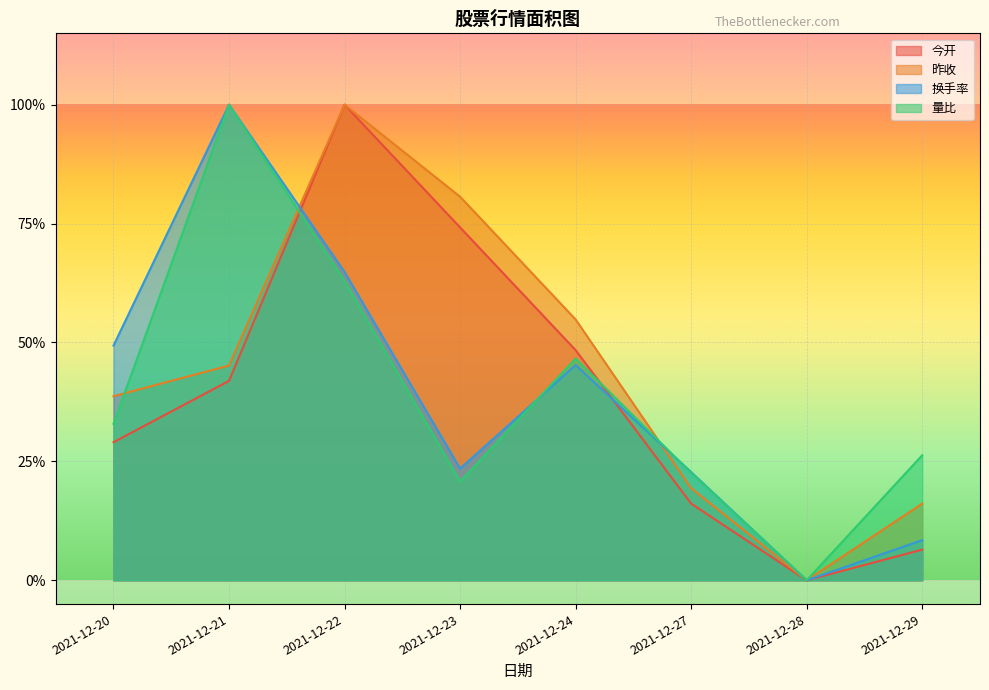

At 2021-12-22, list the series in order from largest to smallest.

今开, 昨收, 换手率, 量比